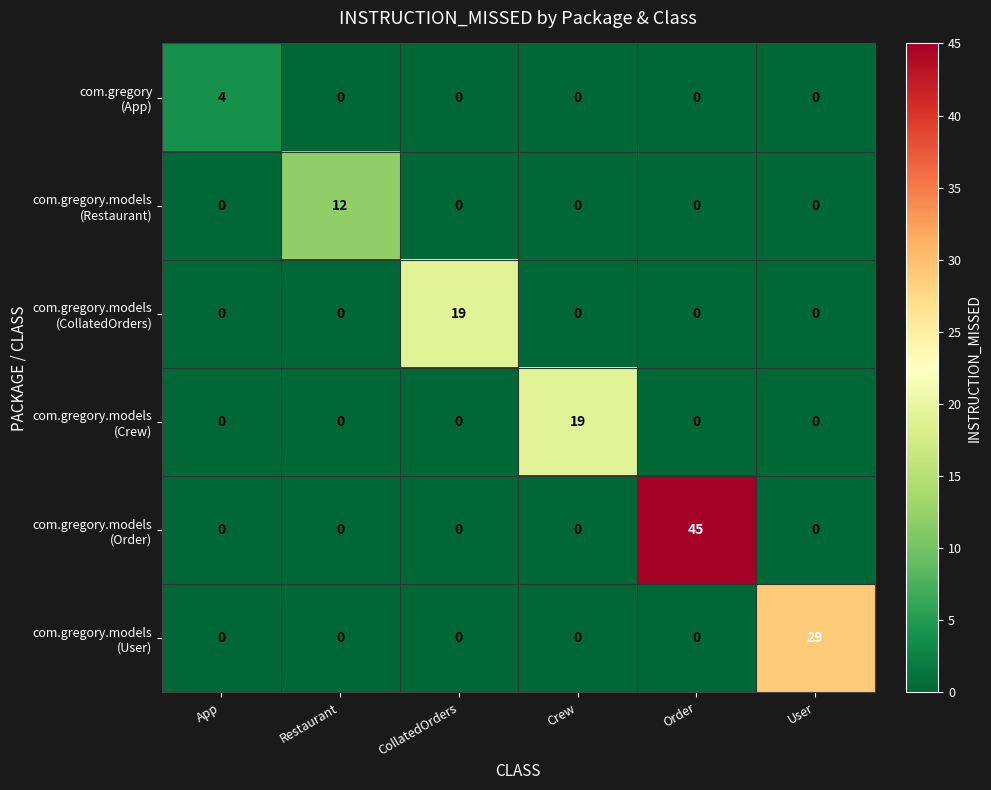

What is the greatest value displayed?

45